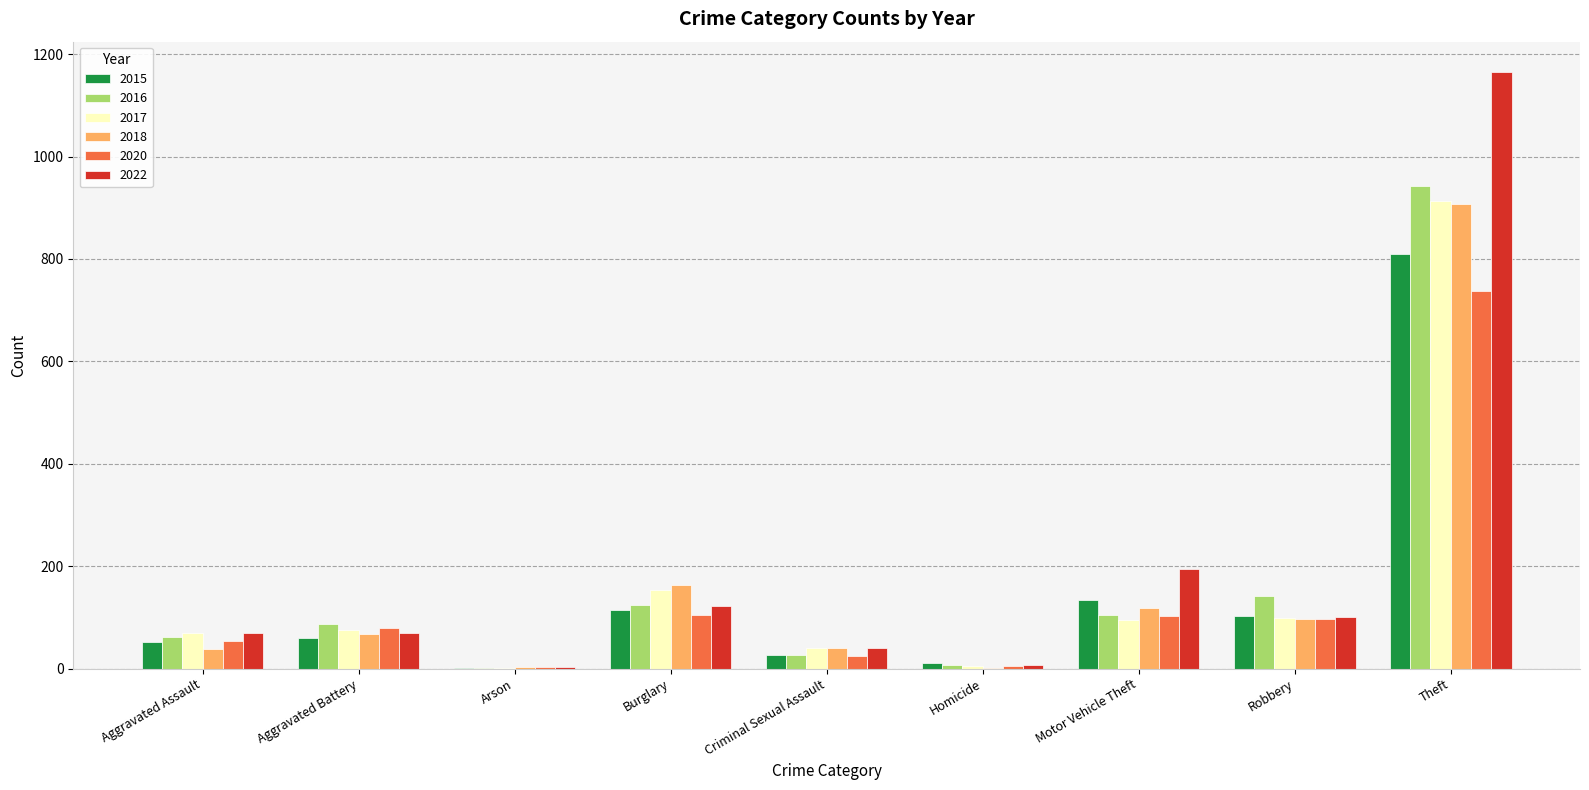

At which label does 2022 reach its peak?

Theft